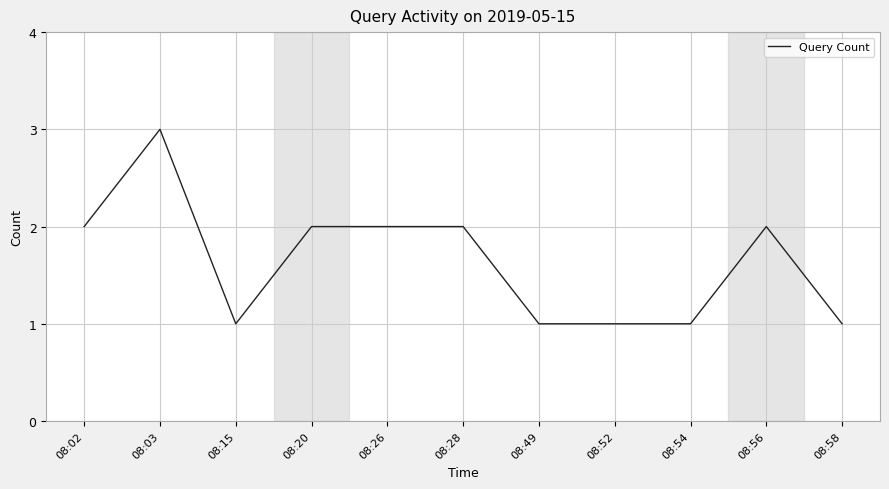

At which category does the data reach its first local valley?

08:15